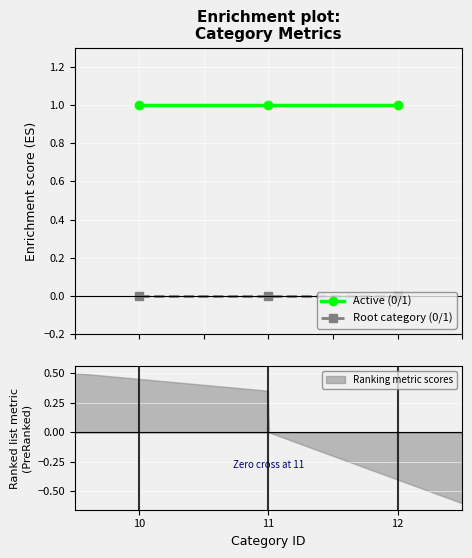

Count the number of categories in the chart.

3